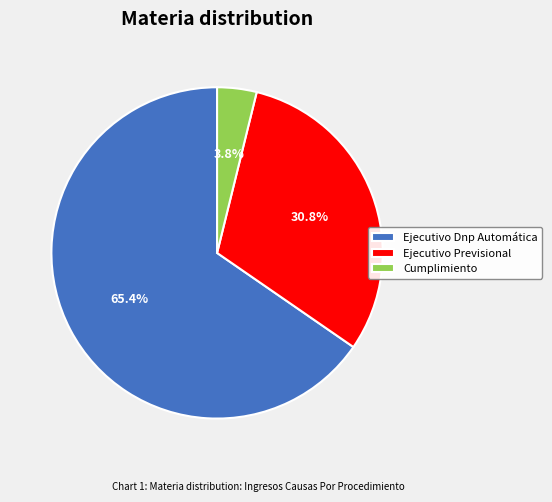

Which has a higher value, Ejecutivo Dnp Automática or Cumplimiento?

Ejecutivo Dnp Automática